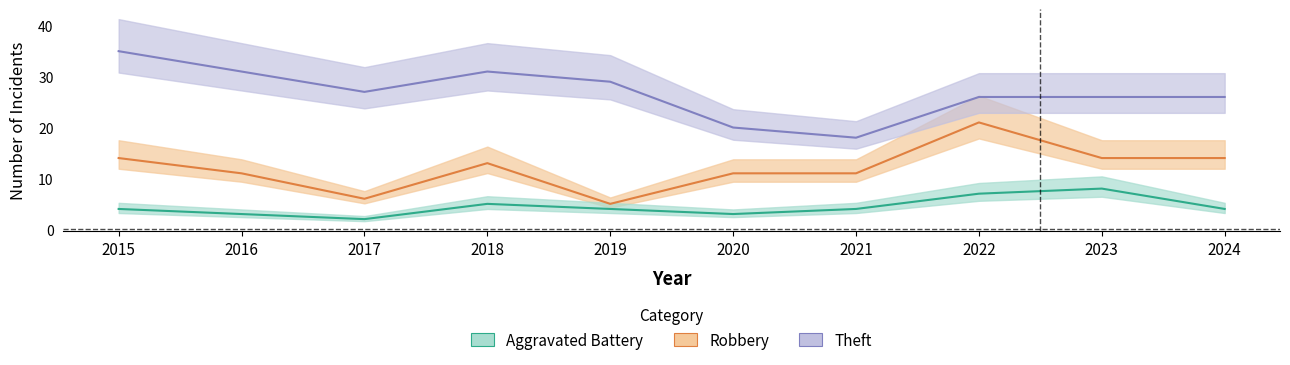

Is the value of Theft at 2024 greater than the value of Aggravated Battery at 2016?

Yes